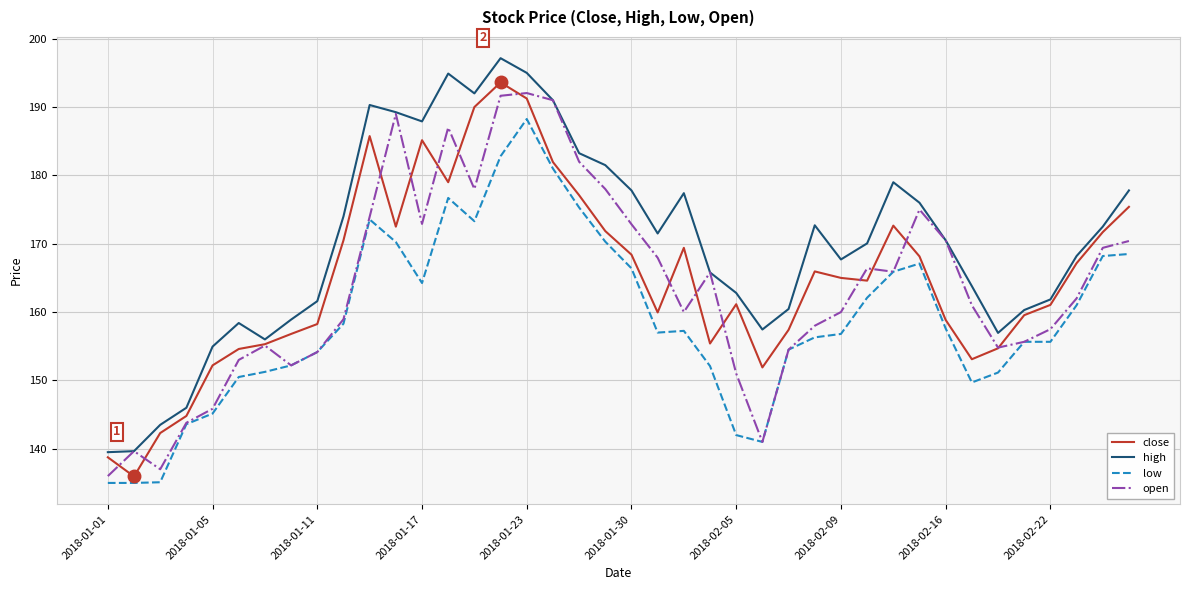

Which series has the largest total across all categories?

high